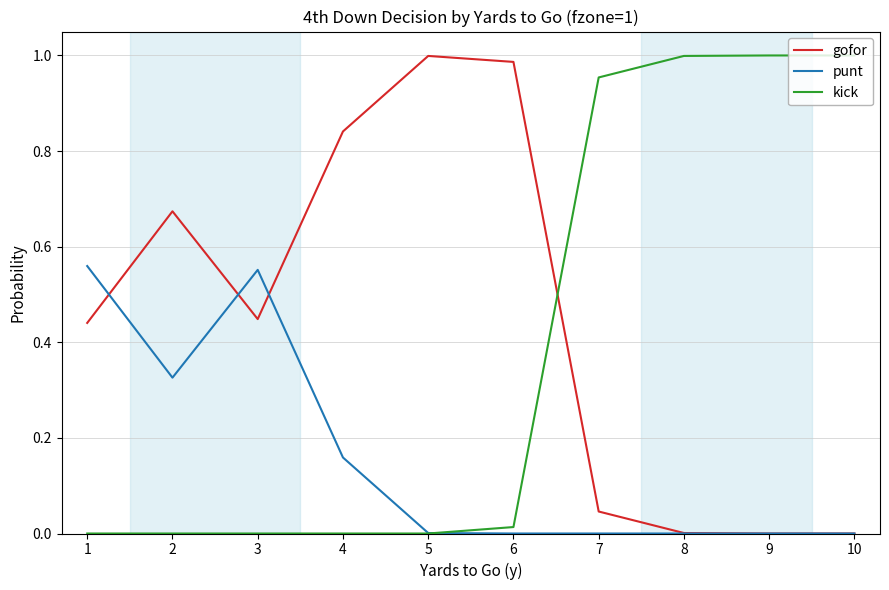

Rank the series by their average value, from lowest to highest.

punt, kick, gofor